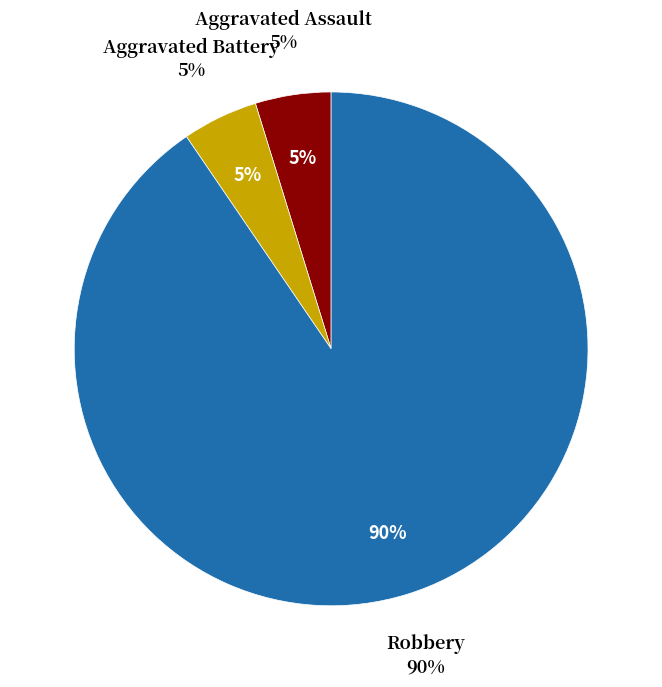

To the nearest percent, what portion does Robbery represent?

90%